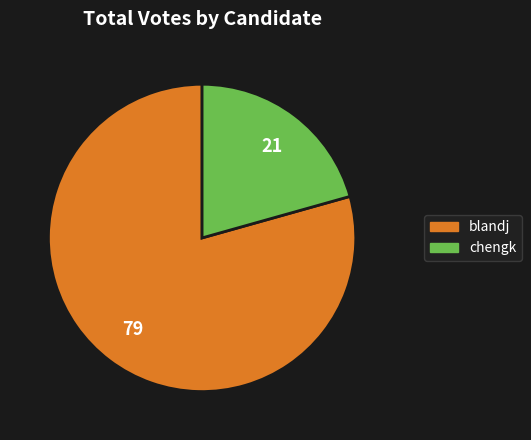

Which slice is the smallest?

chengk